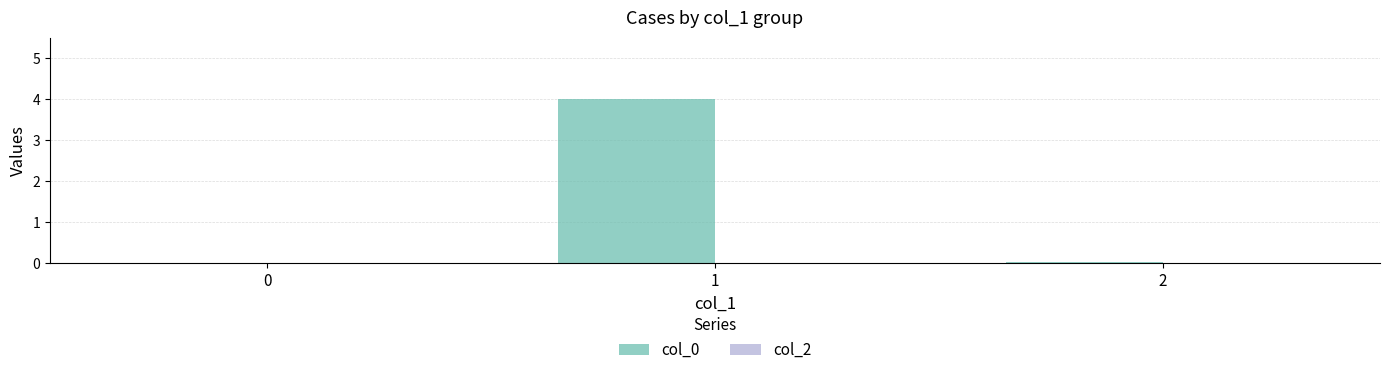

What is the change in value from 0 to 1?

+4.0